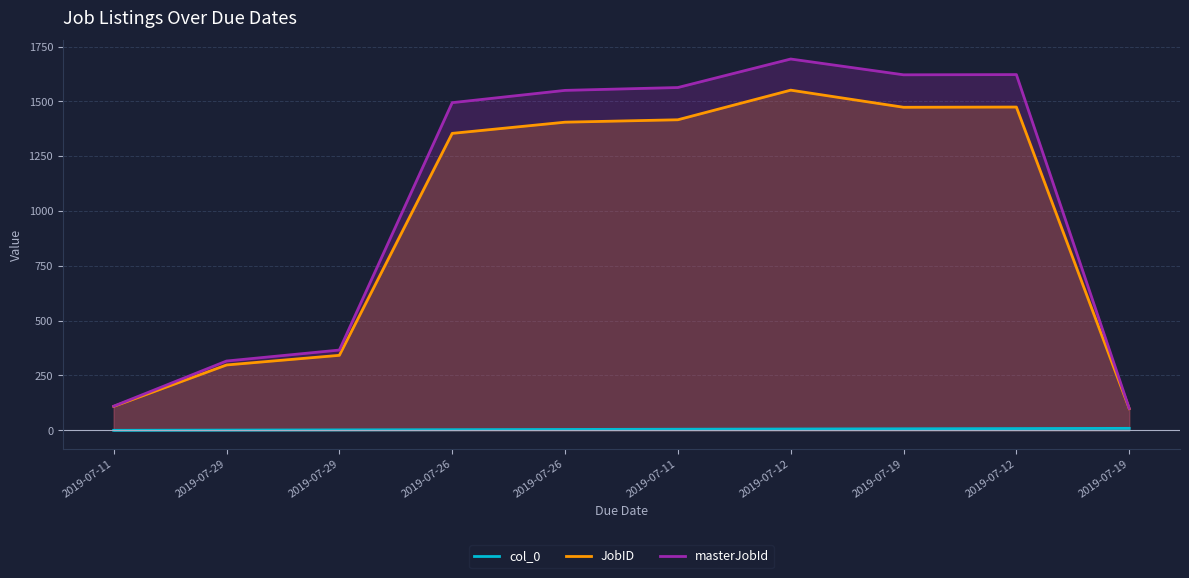

What is the greatest value displayed?

1693